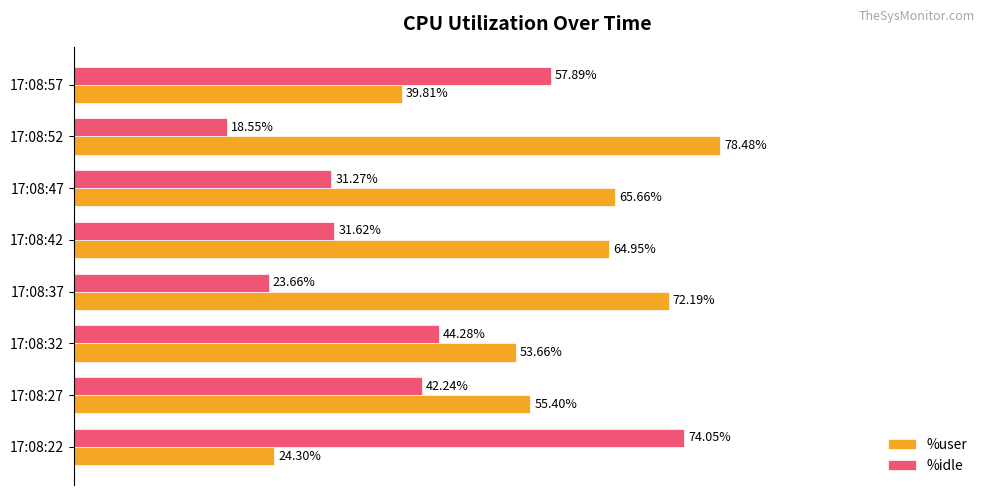

Rank the series by their maximum value, from highest to lowest.

%user, %idle